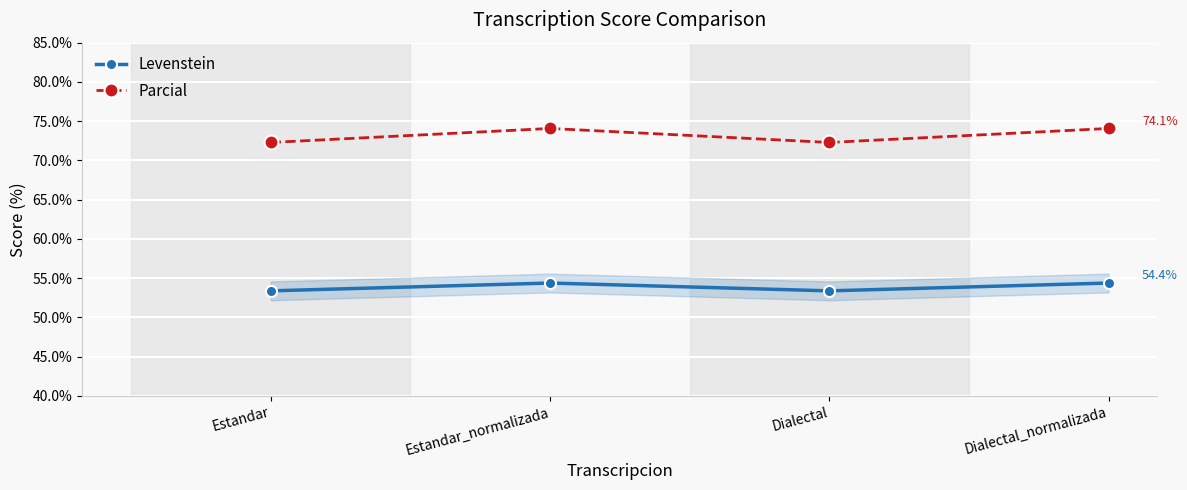

True or false: Levenstein and Parcial cross at least once.

False